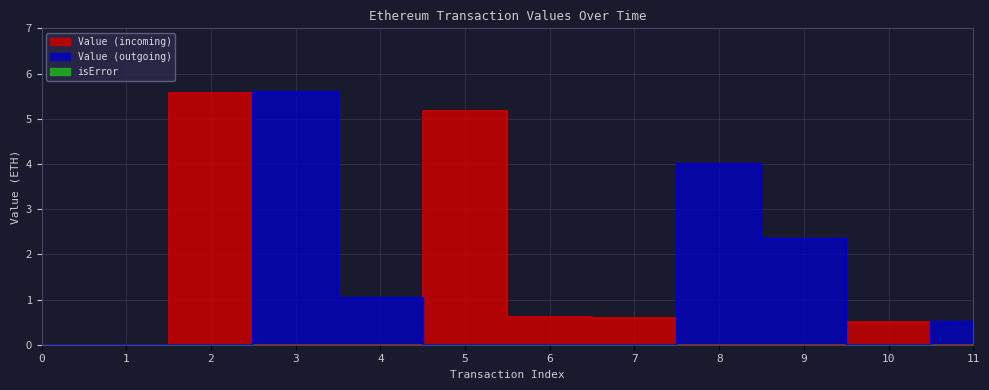

Where is the first local maximum for Value (incoming)?

2